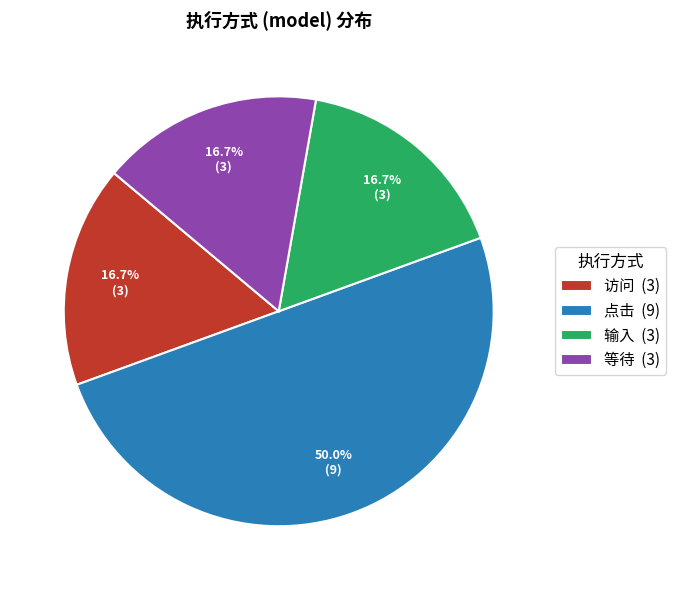

True or false: 等待 accounts for 23% of the total.

False